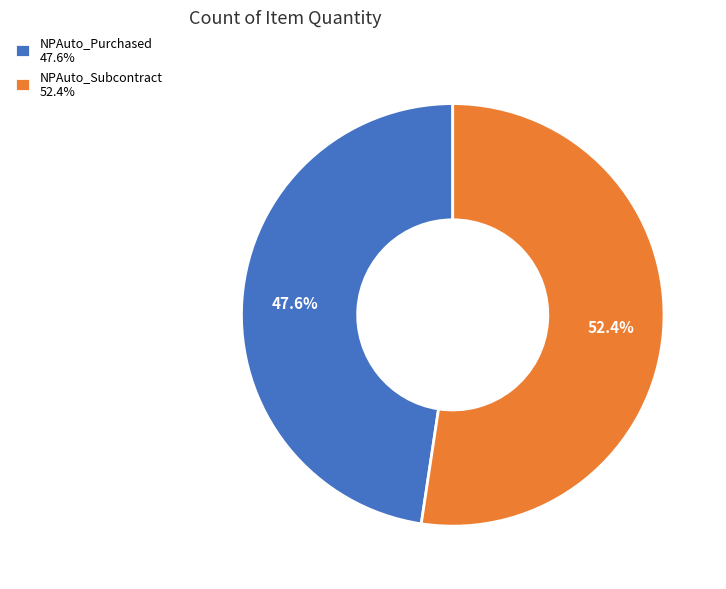

Does any single category account for the majority?

Yes